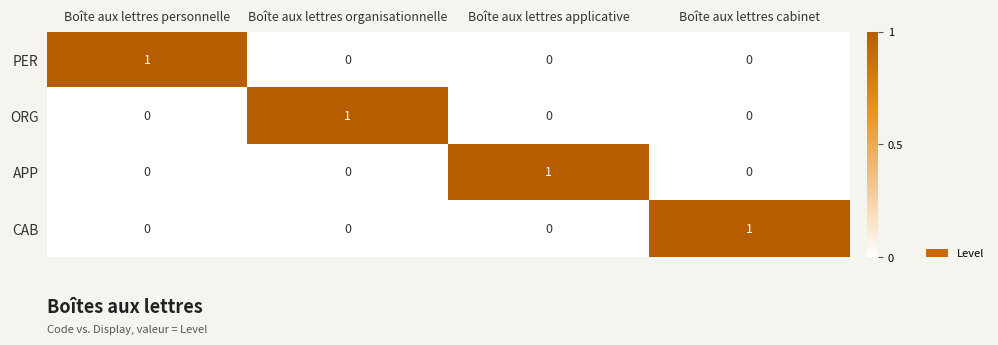

The value of CAB at Boîte aux lettres applicative is -1. True or false?

False